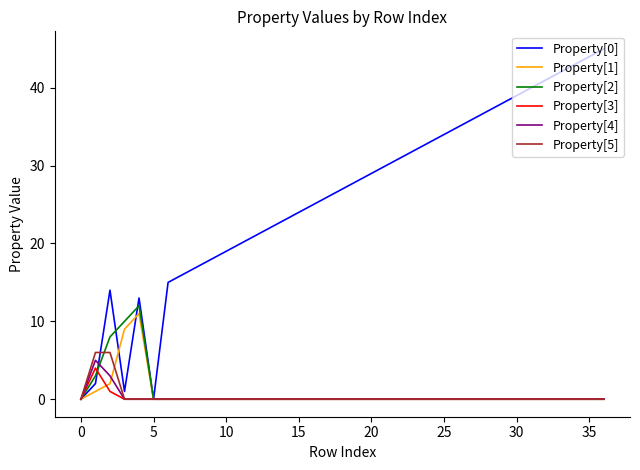

Which series has the largest range (max minus min)?

Property[0]